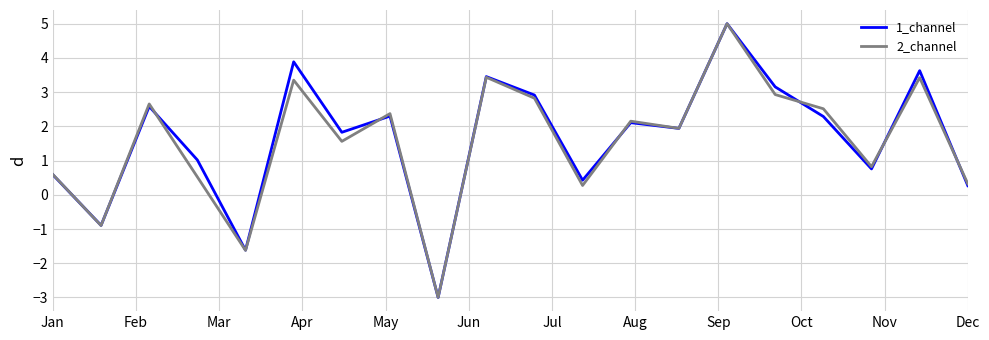

What is the minimum value shown in the chart?

-3.0